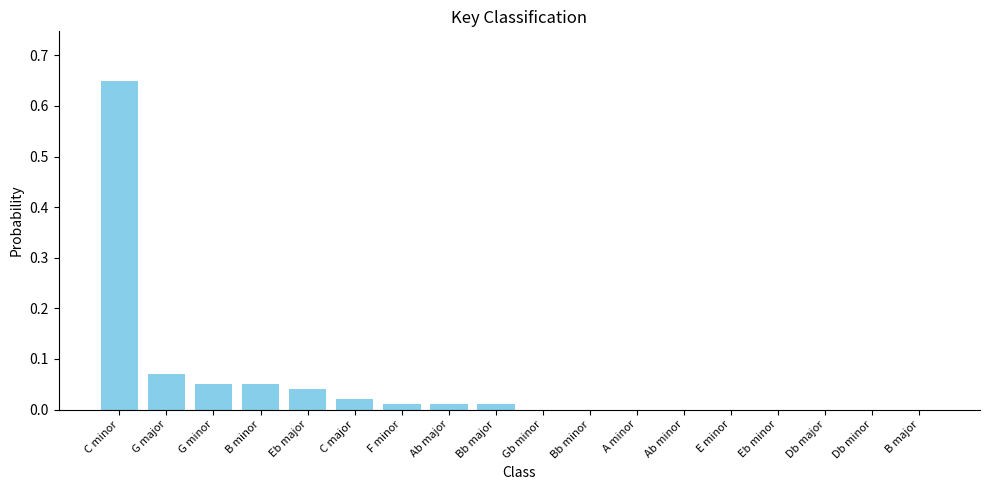

Does the chart contain stacked bars?

No